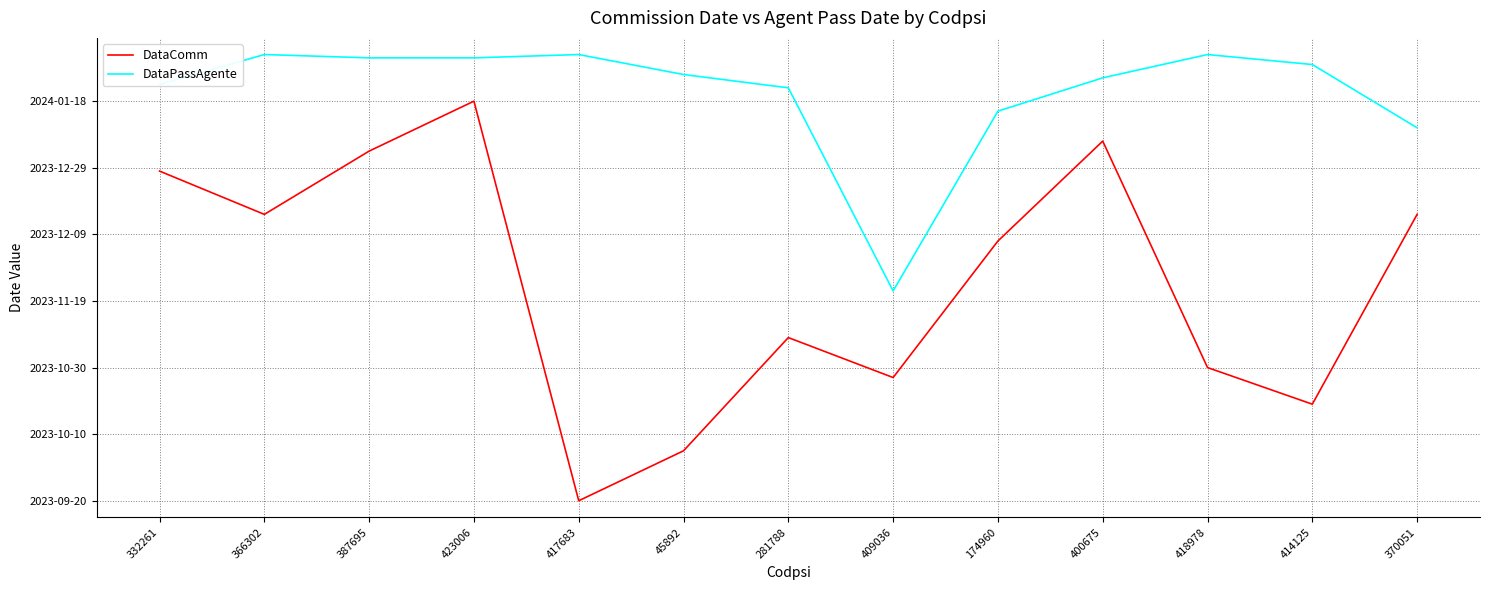

What is the label of the 8th point from the right?

45892